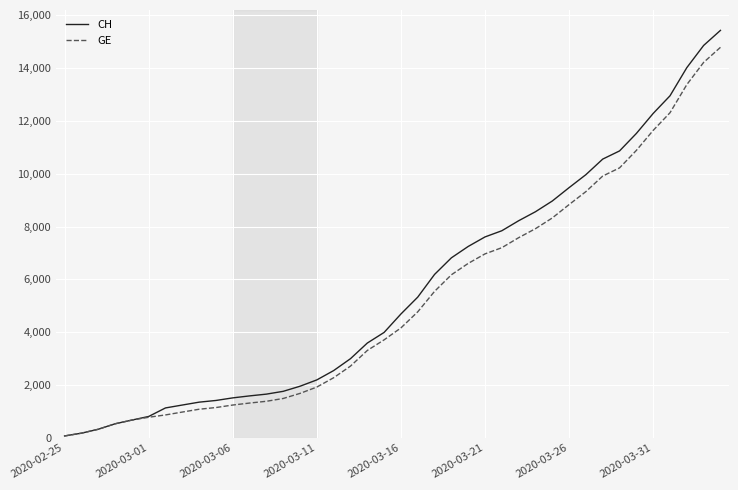

Which series has the widest spread of values?

CH